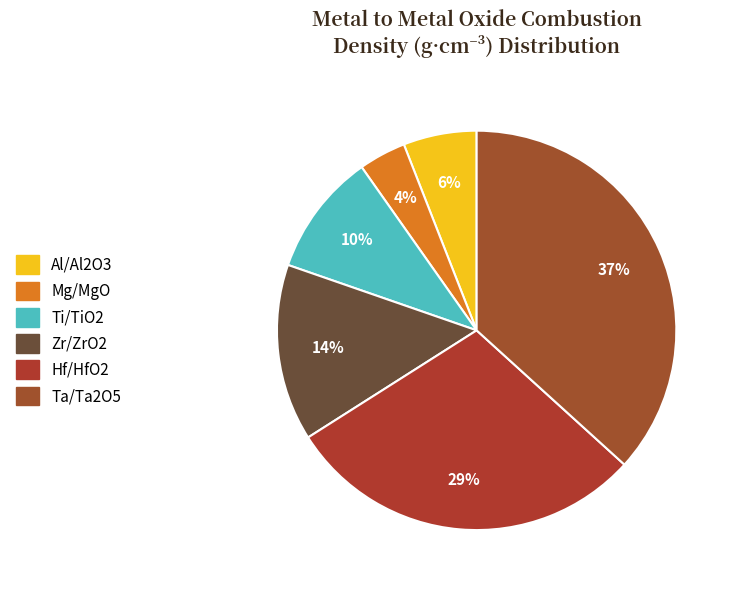

To the nearest percent, what percentage of the pie is Hf/HfO2?

29%